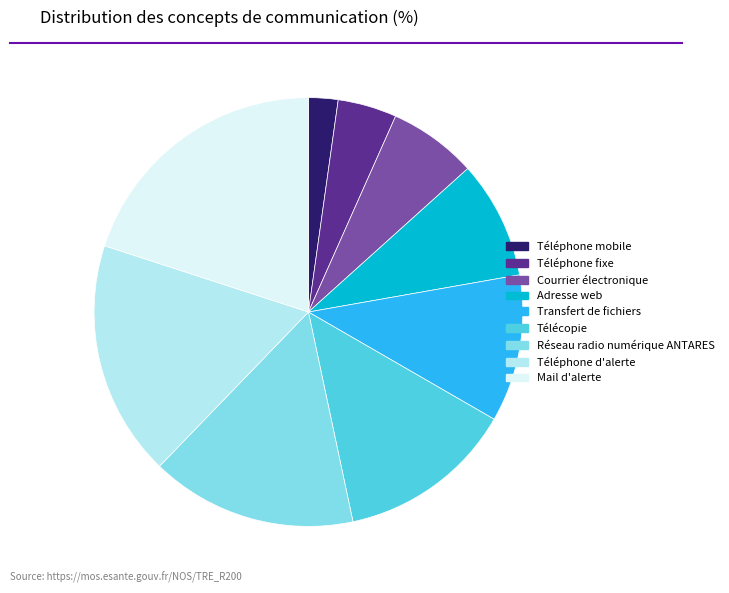

Which category has the biggest portion of the pie?

Mail d'alerte